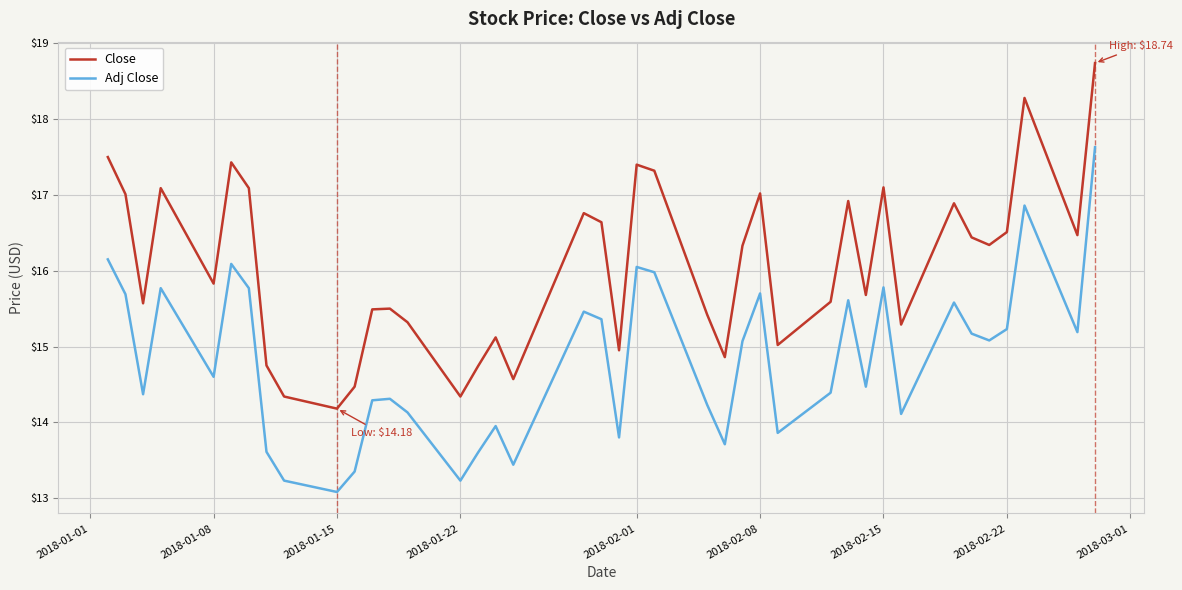

Is this an area chart (filled region under the line)?

No